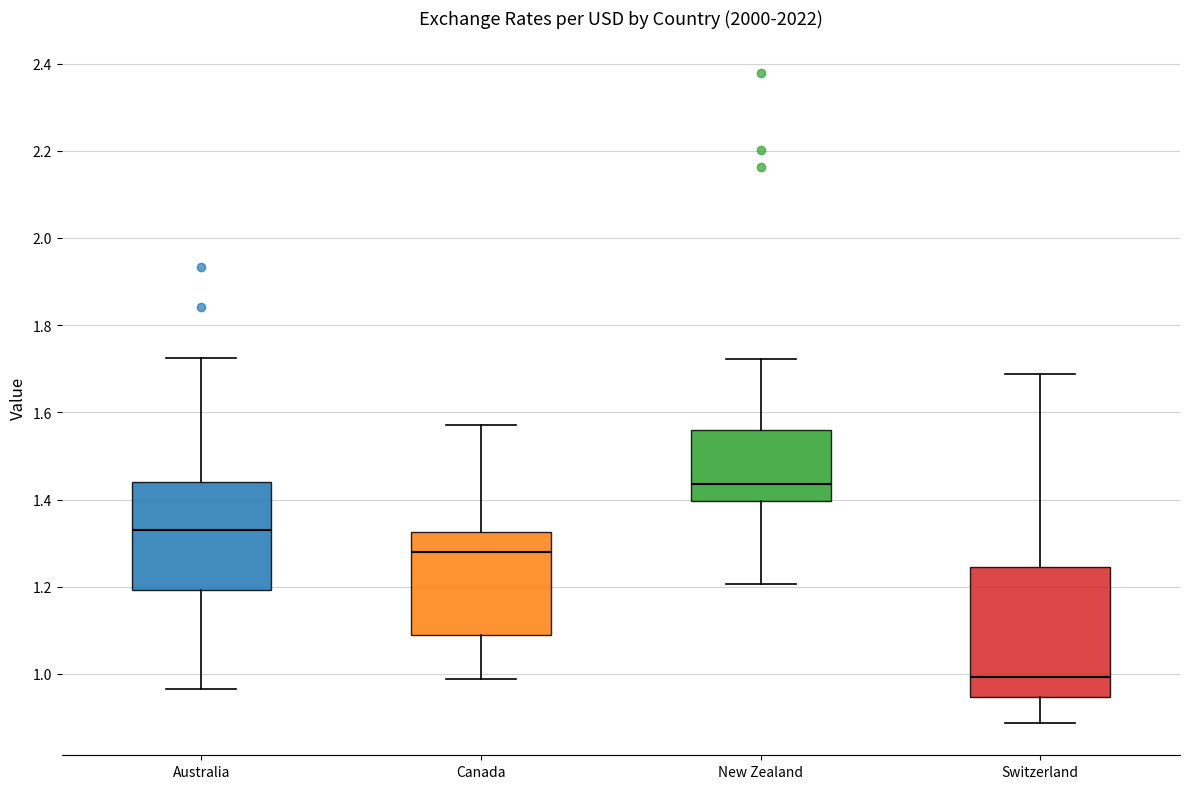

Which box is the tallest, from its lower edge to its upper edge?

Switzerland